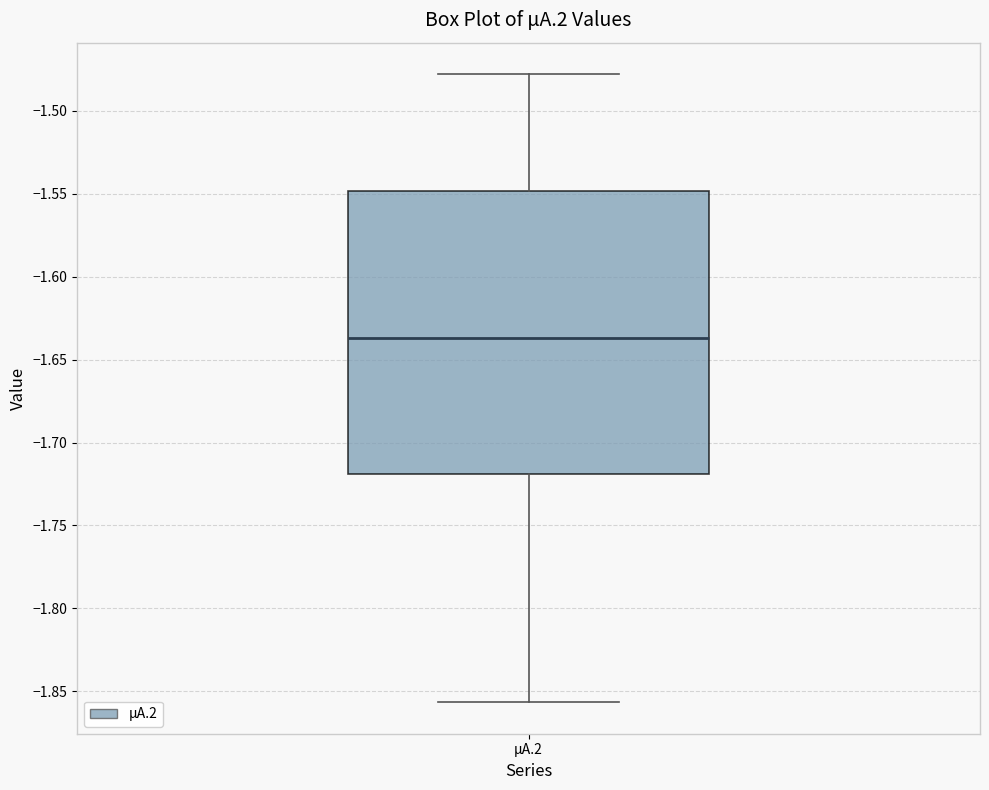

Where is the lower edge of the box for µA.2 on the y-axis? The values are not printed on the chart, so give them approximately, as read against the axis.

-1.720